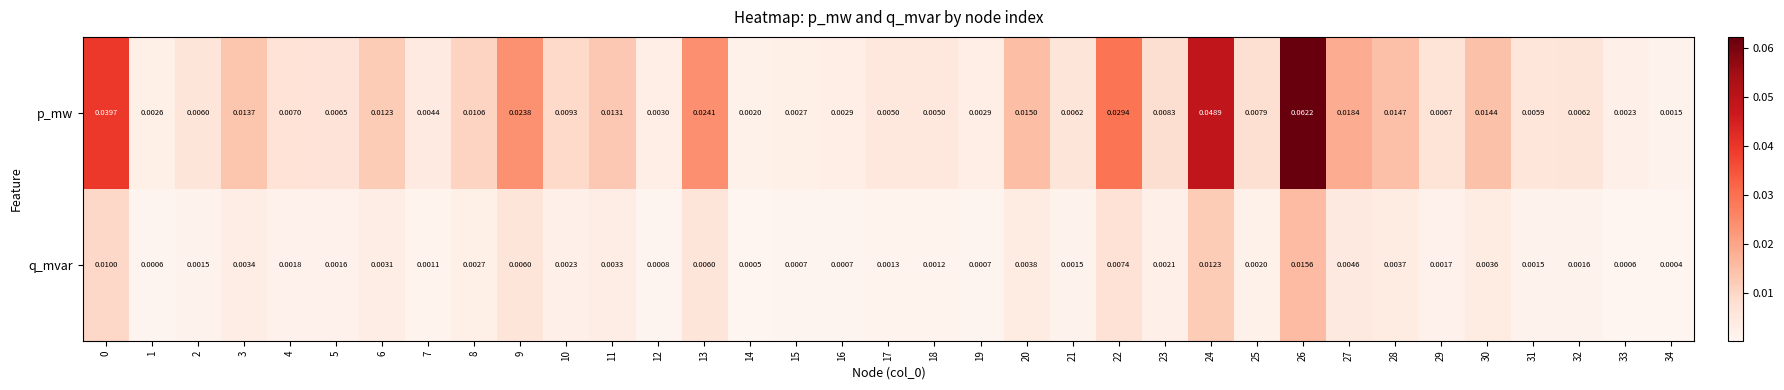

Is the value of q_mvar at 21 greater than the value of p_mw at 14?

No